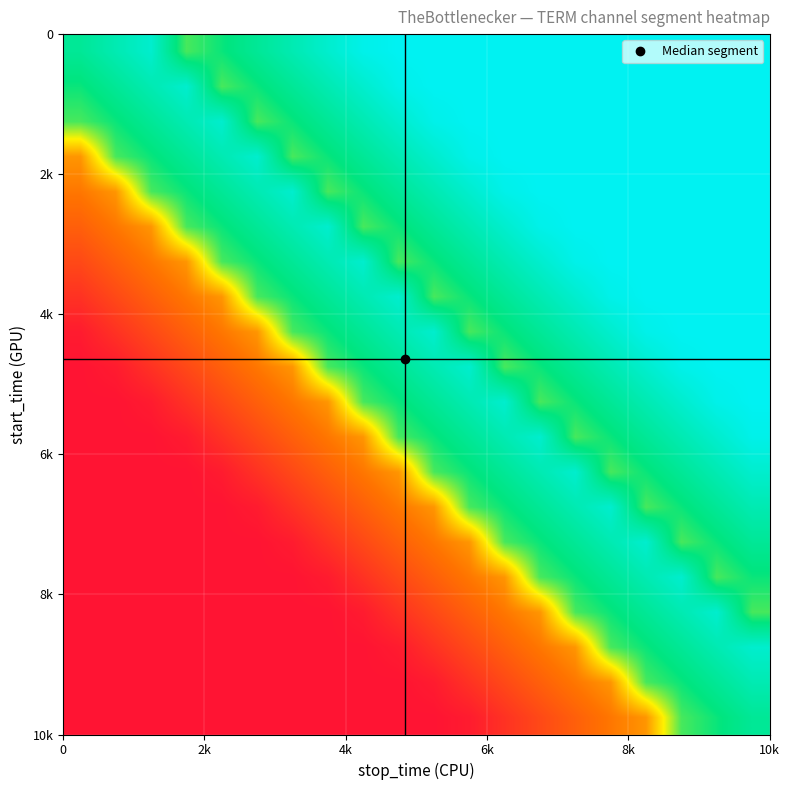

At how many categories does at least one series exceed 0?

20